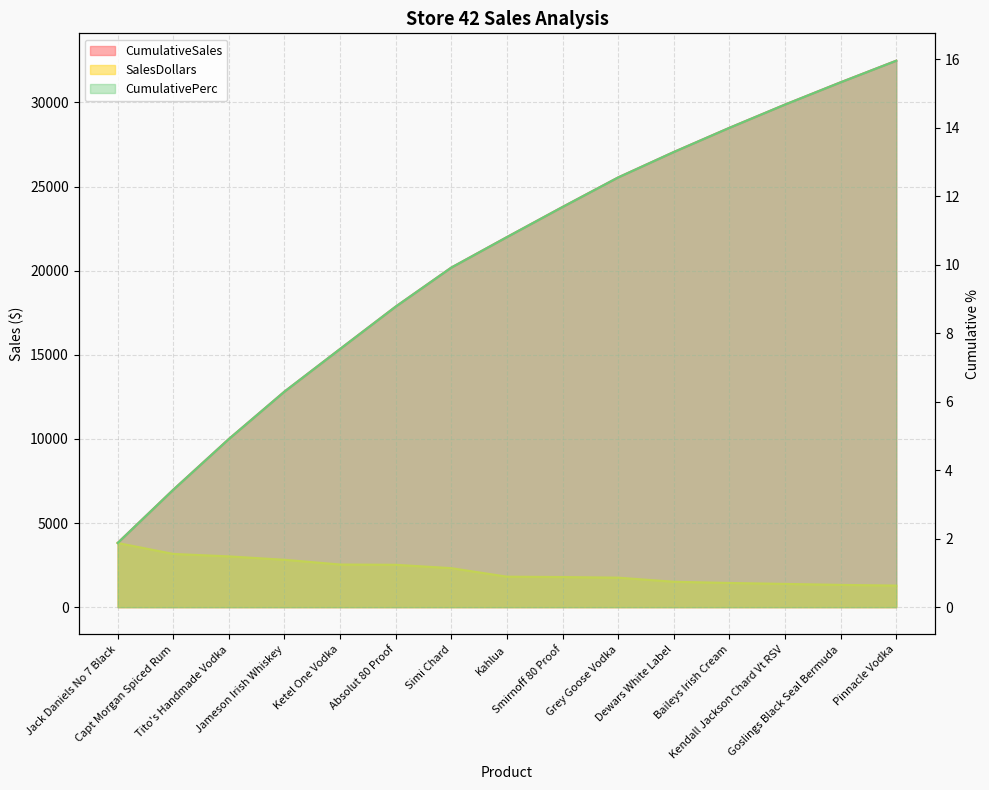

Rank the categories by CumulativeSales value from lowest to highest.

Jack Daniels No 7 Black, Capt Morgan Spiced Rum, Tito's Handmade Vodka, Jameson Irish Whiskey, Ketel One Vodka, Absolut 80 Proof, Simi Chard, Kahlua, Smirnoff 80 Proof, Grey Goose Vodka, Dewars White Label, Baileys Irish Cream, Kendall Jackson Chard Vt RSV, Goslings Black Seal Bermuda, Pinnacle Vodka